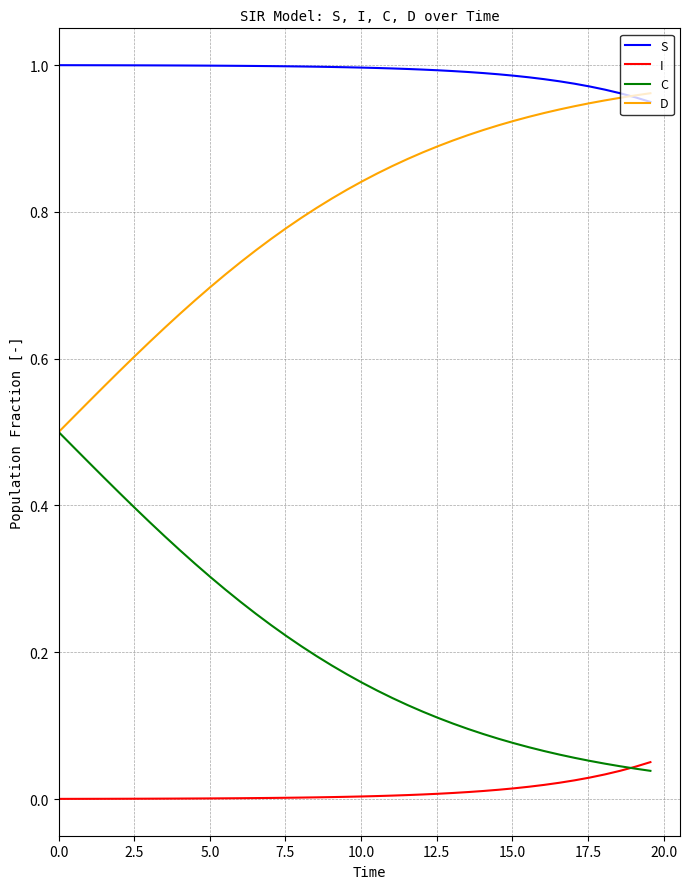

Which series has the largest total across all categories?

S